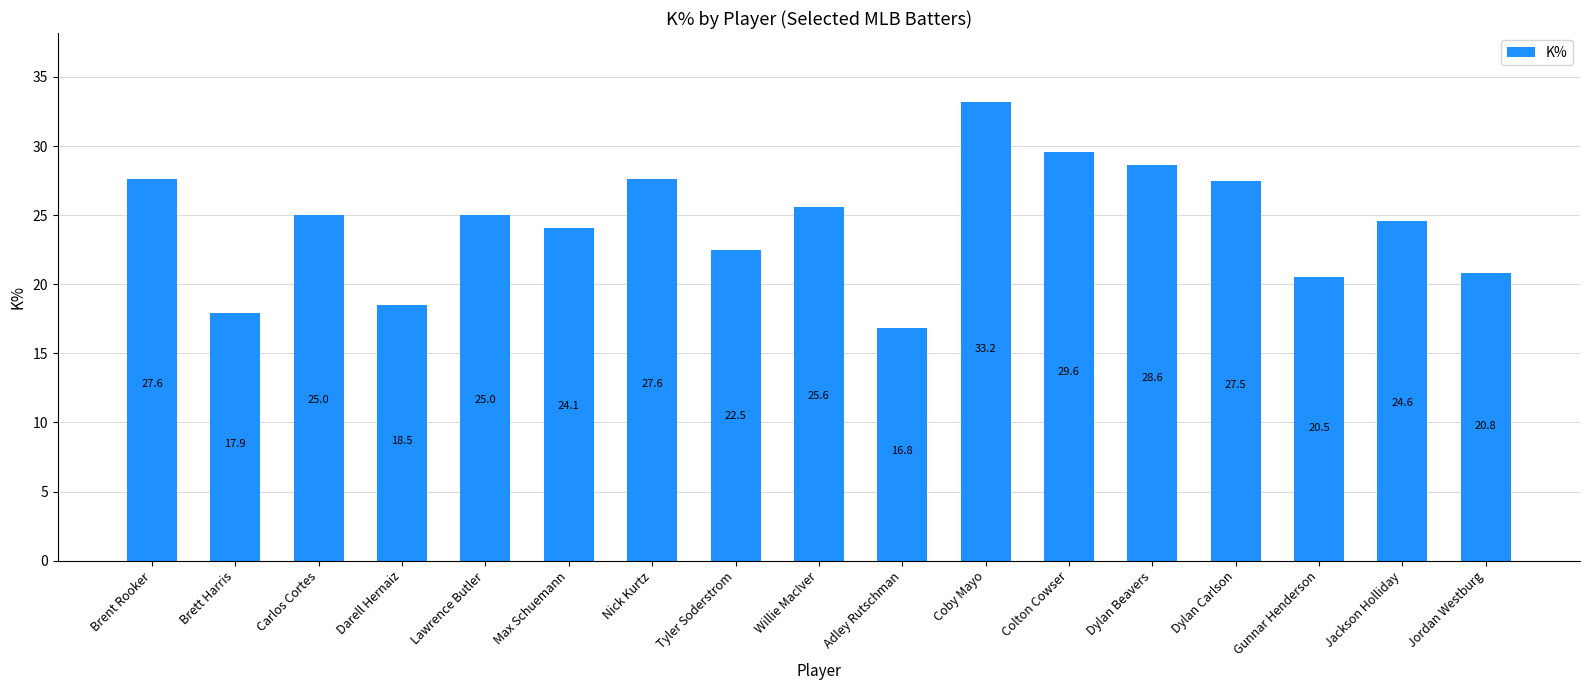

What is the sum of all values?

415.4